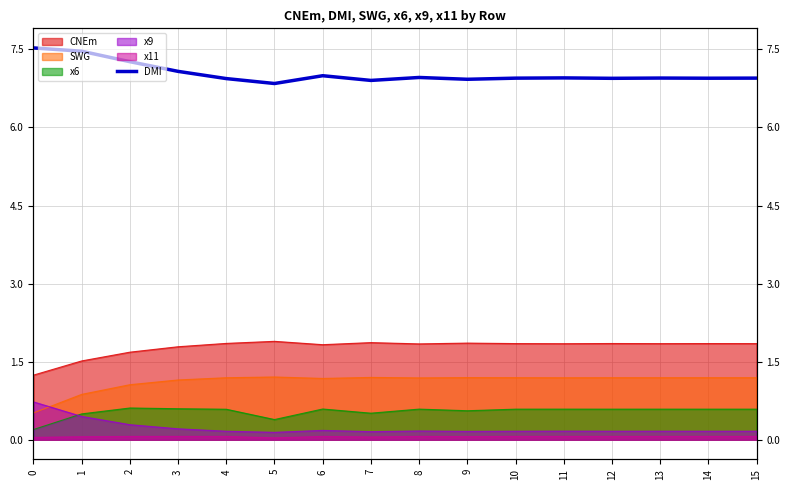

How many points are lower than both their immediate neighbors (excluding endpoints)?

5